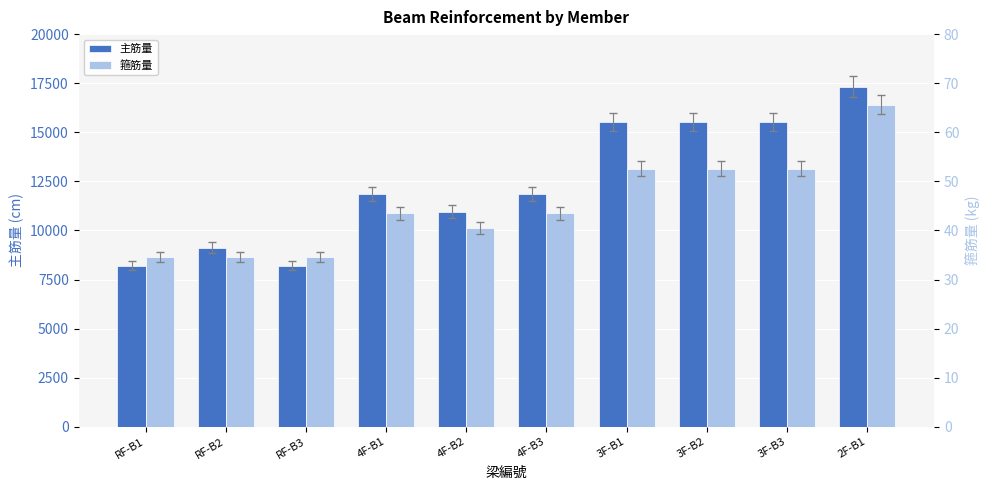

List the labels in order of 箍筋量 value, largest first.

2F-B1, 3F-B1, 3F-B2, 3F-B3, 4F-B1, 4F-B3, 4F-B2, RF-B1, RF-B2, RF-B3